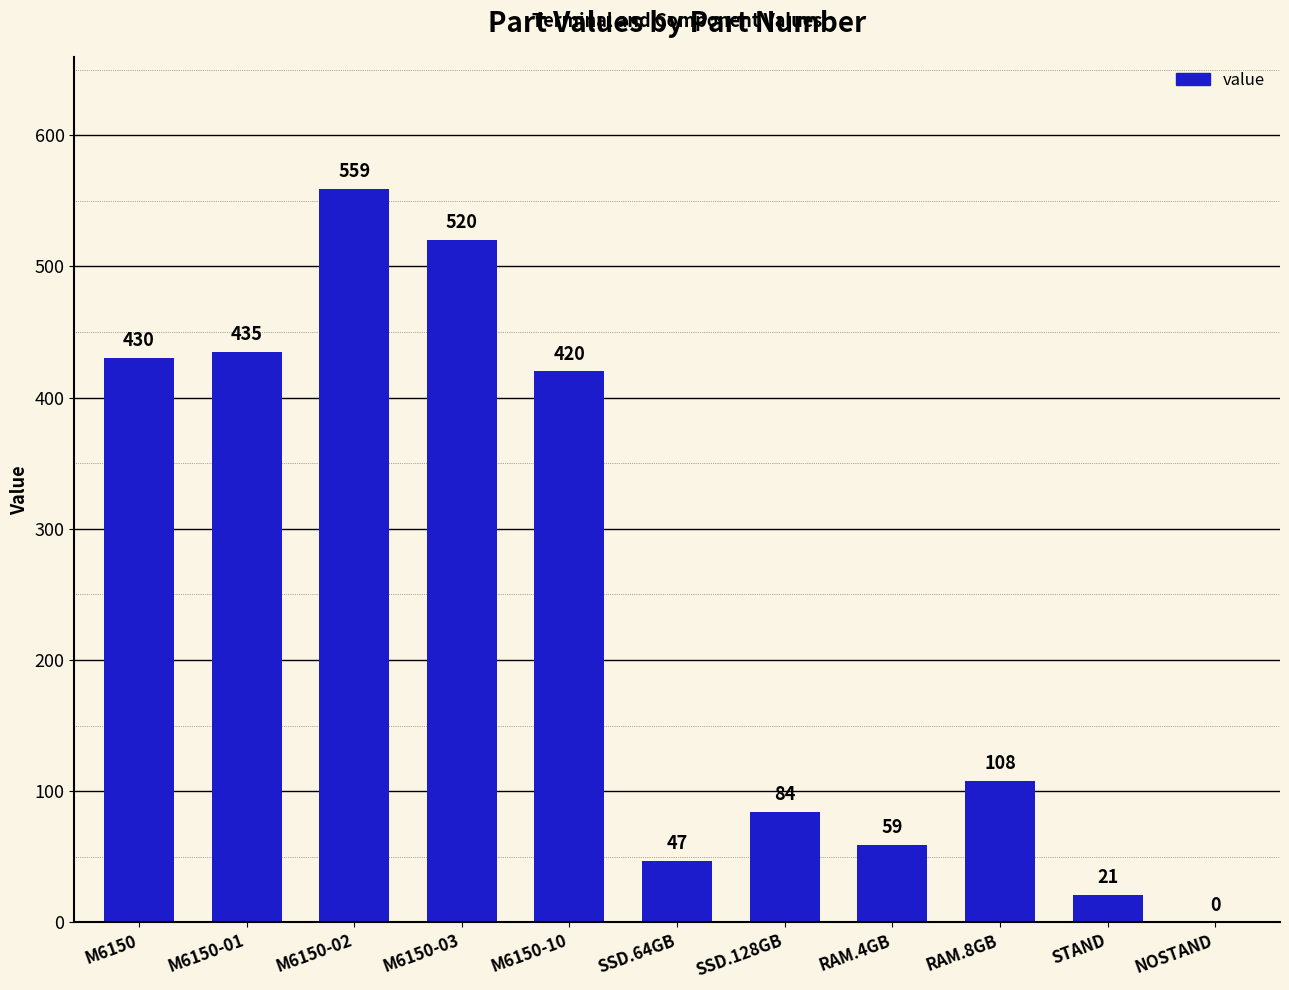

Which has a higher value, SSD.64GB or RAM.4GB?

RAM.4GB